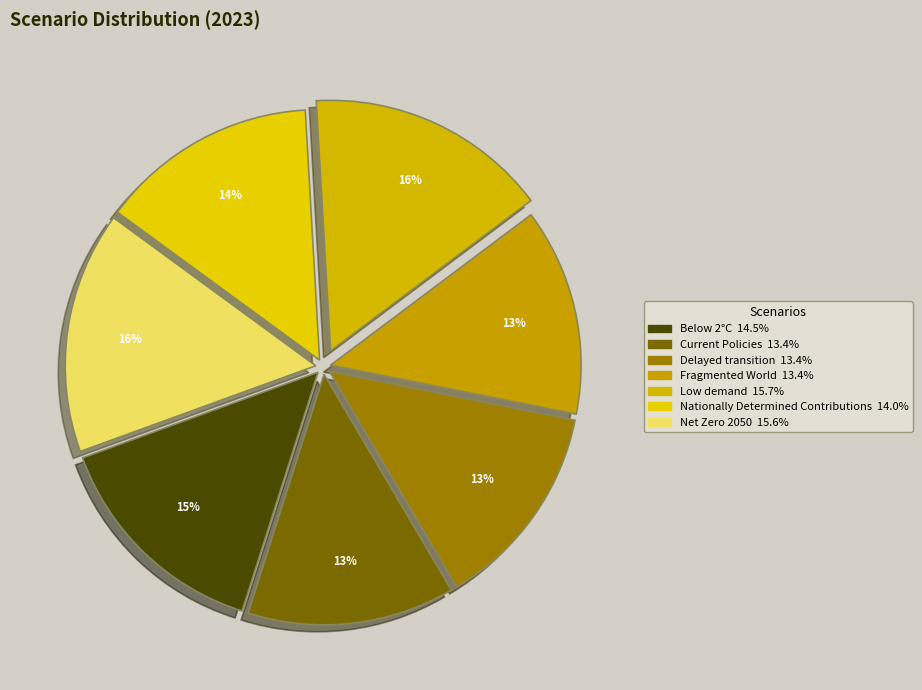

Does Current Policies account for over 50% of the chart?

No